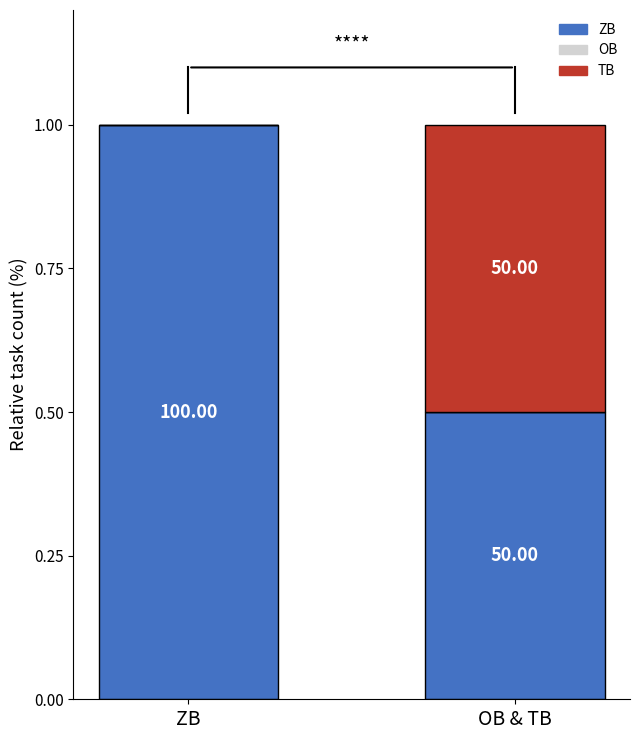

Does the chart contain stacked bars?

Yes